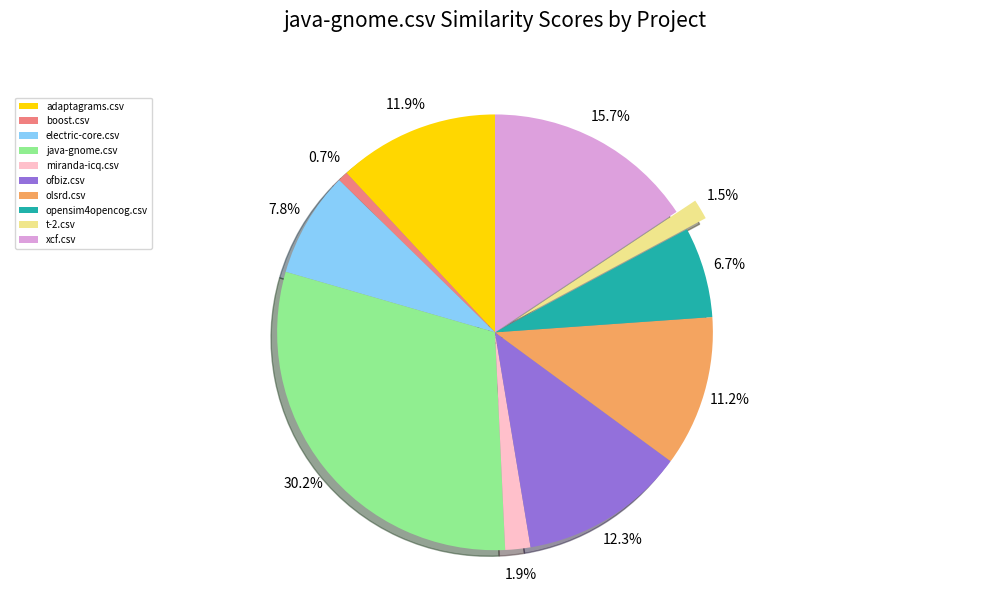

Is the sum of olsrd.csv and boost.csv greater than half?

No